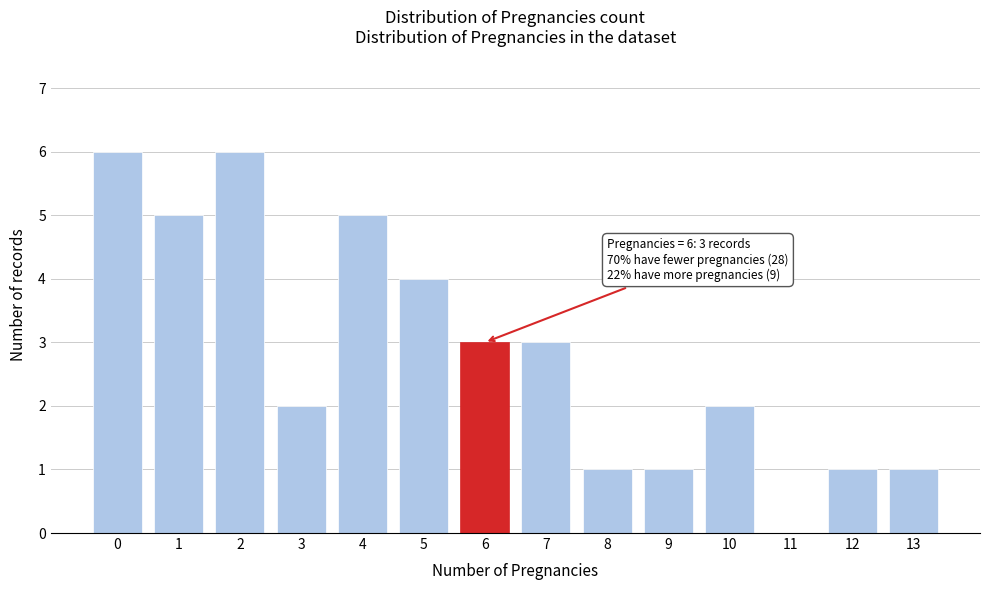

Reading left to right, transcribe all the data shown in this chart.

0=6	1=5	2=6	3=2	4=5	5=4	6=3	7=3	8=1	9=1	10=2	11=0	12=1	13=1